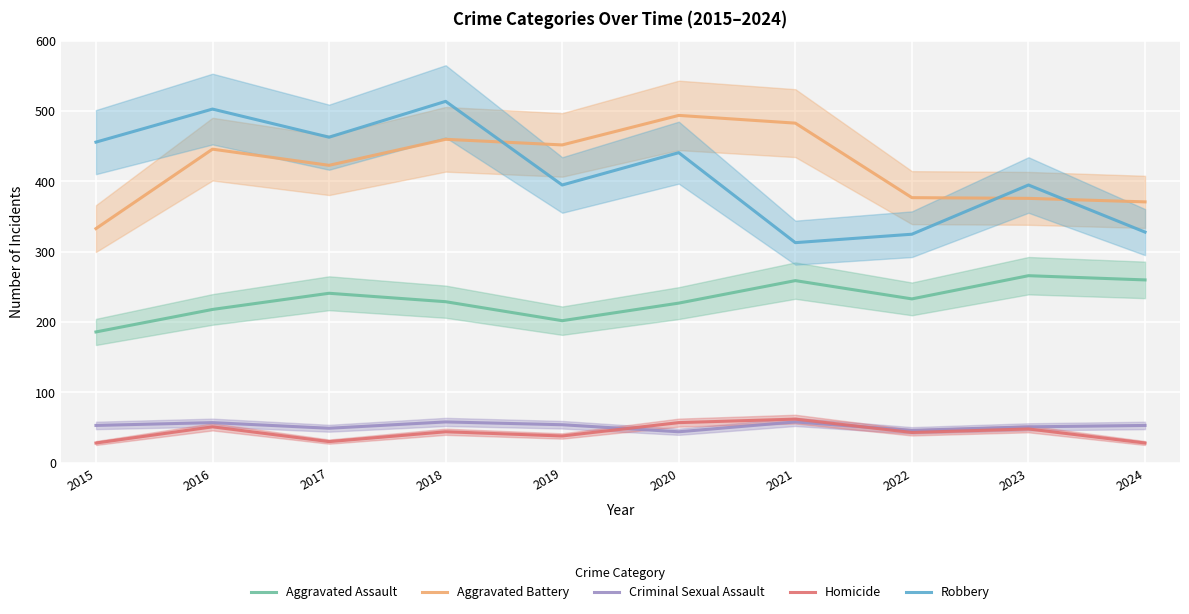

True or false: Criminal Sexual Assault and Homicide cross at least once.

True